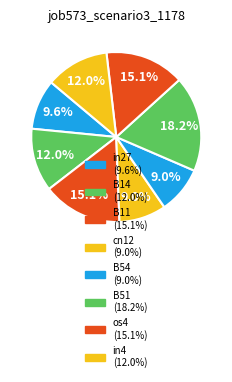

How many segments does this pie chart have?

8